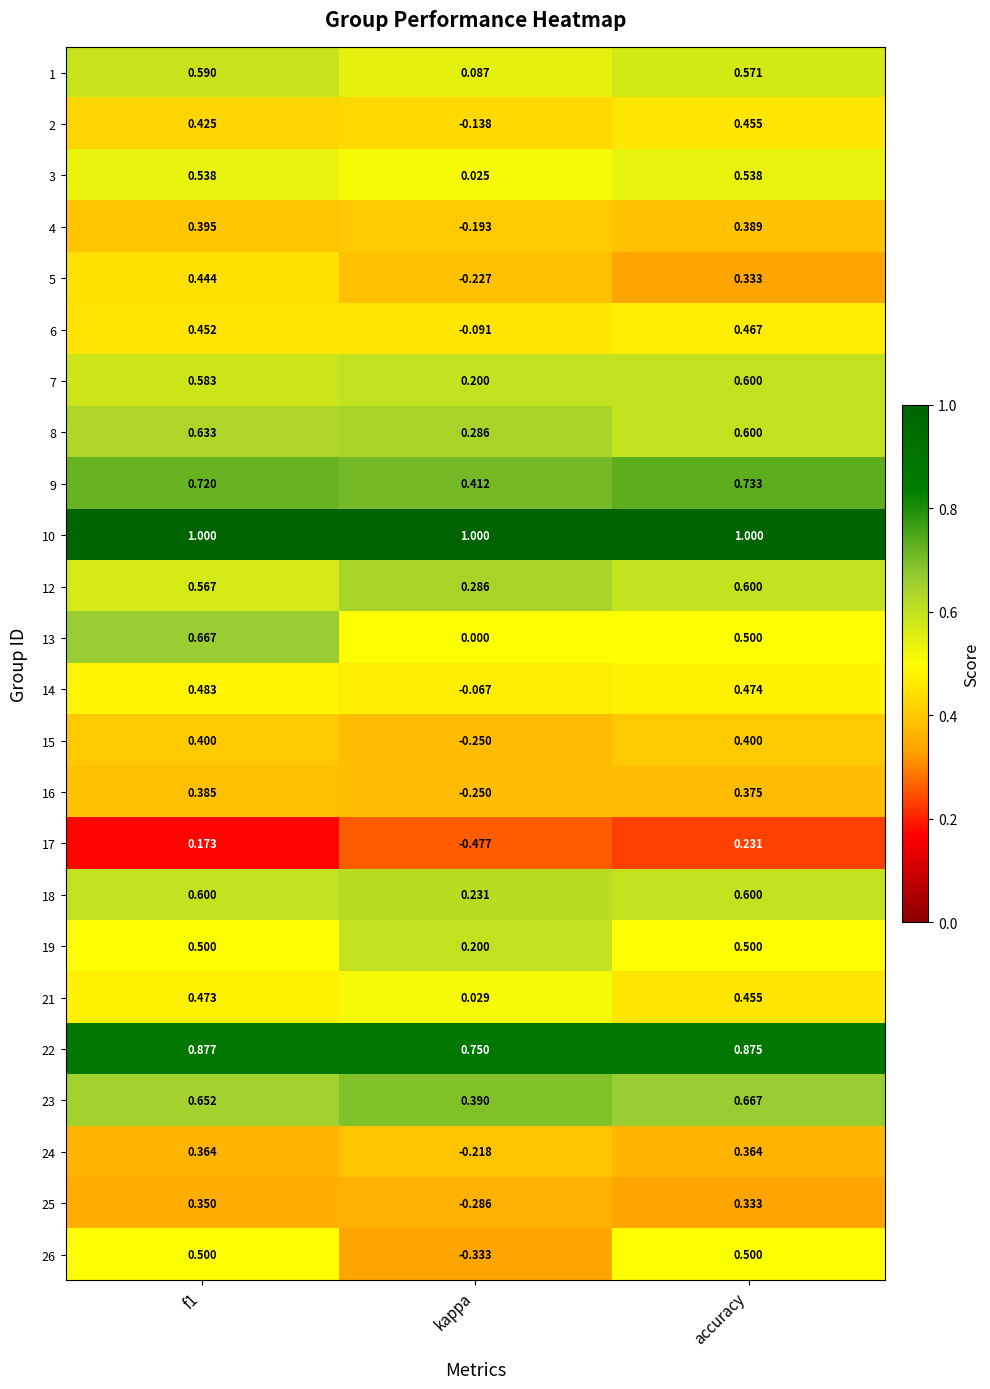

Is the value of 9 at f1 greater than the value of 17 at accuracy?

Yes